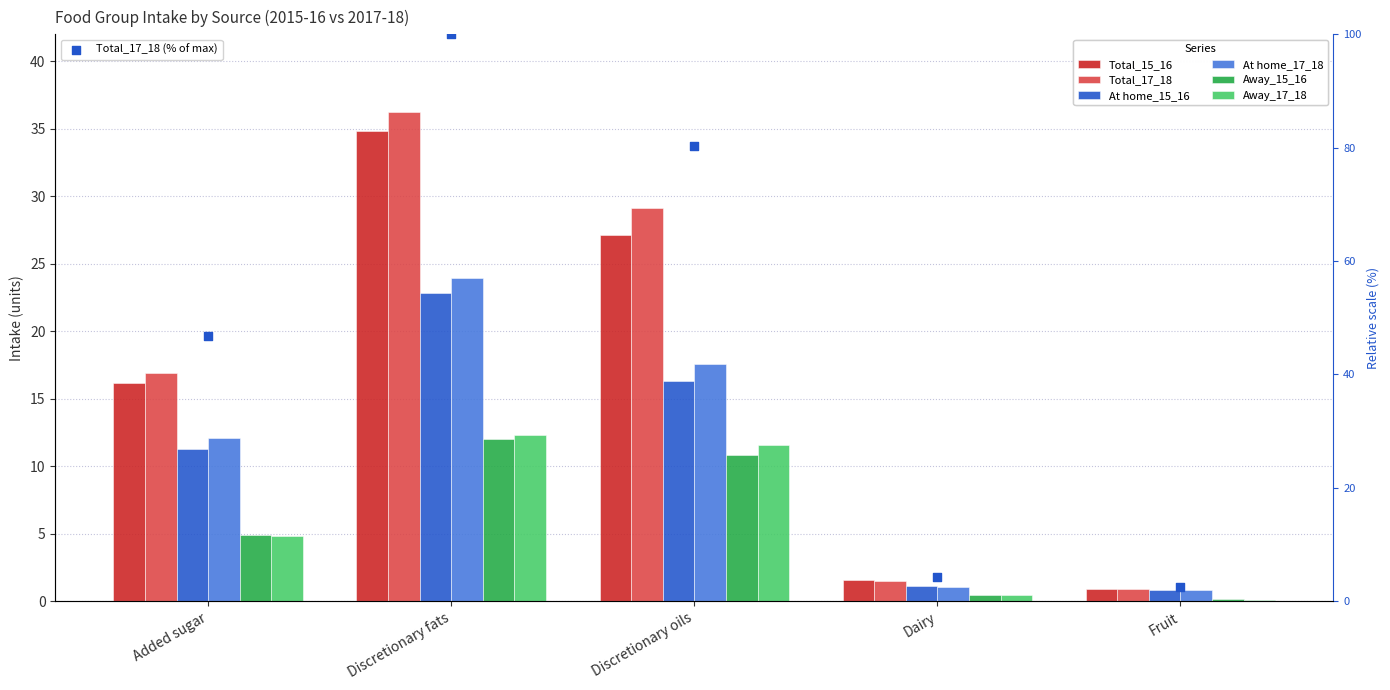

At which category is the sum across all series the highest?

Discretionary fats